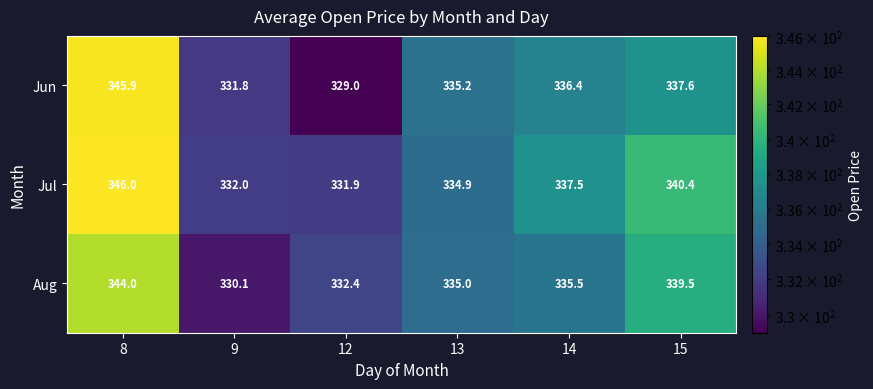

Which series has the largest range (max minus min)?

Jun